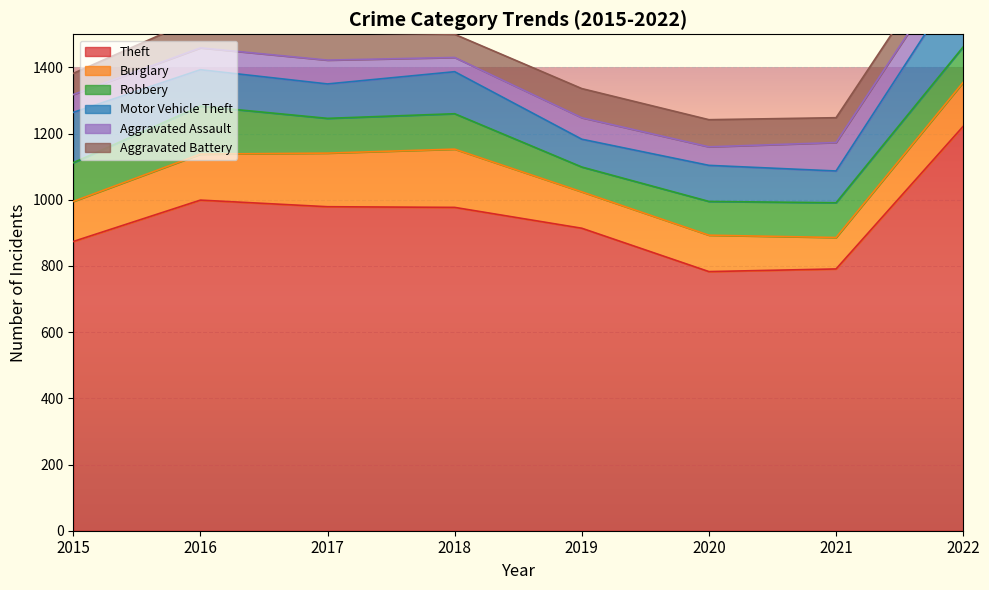

What is the difference between the maximum and minimum values in the Burglary series?

81